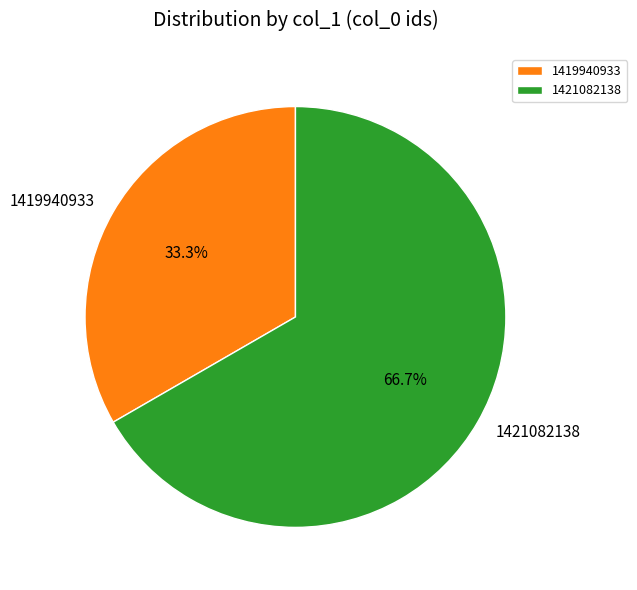

What is the total percentage of 1419940933 and 1421082138?

100.0%